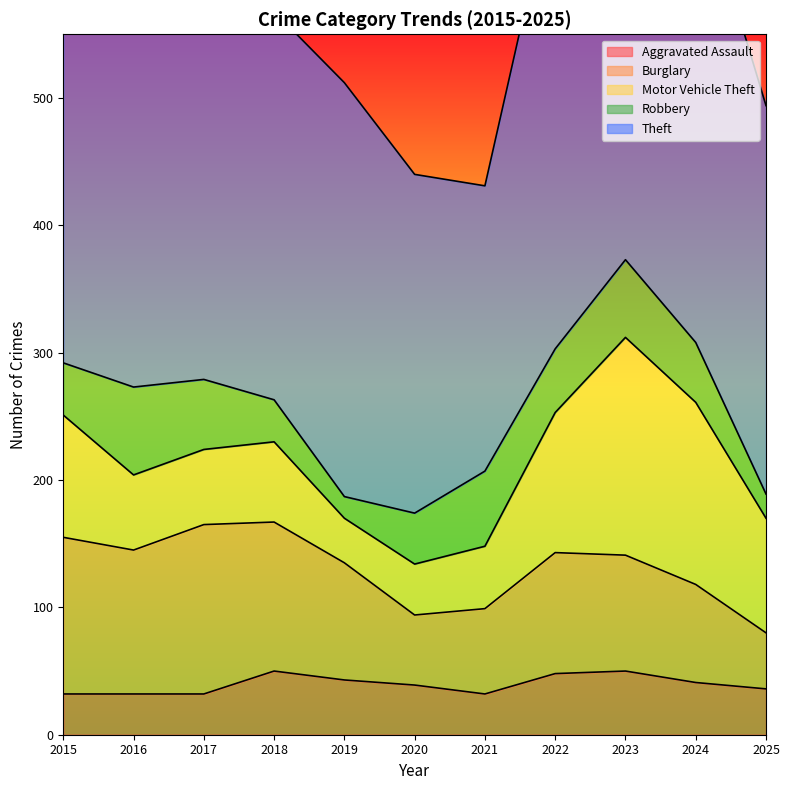

Which series changed the most between 2015 and 2025?

Burglary